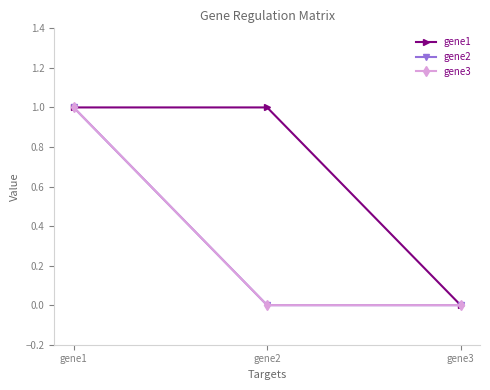

Does the chart have visible grid lines?

No